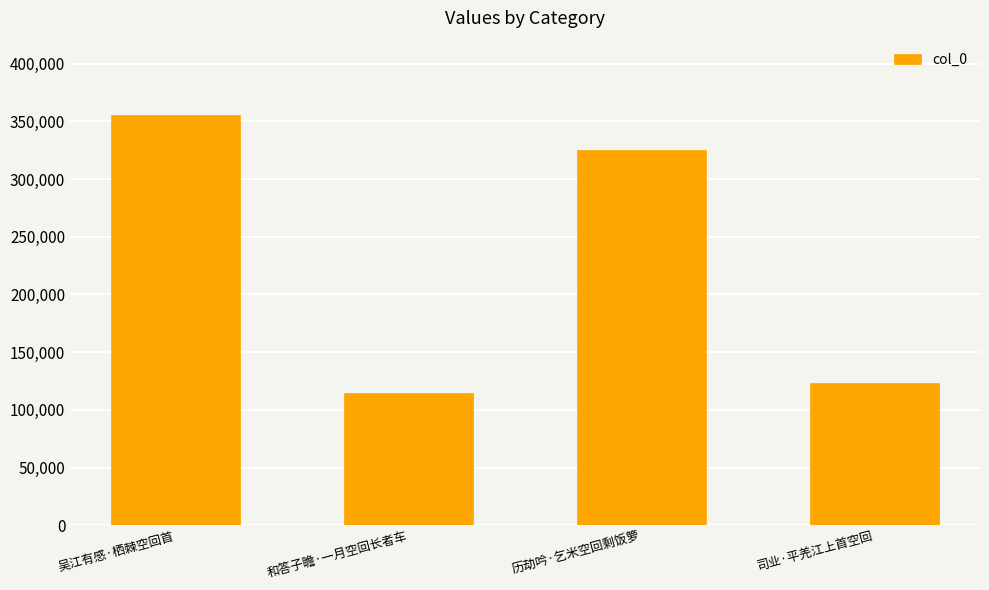

What is the sum of all values?

918794